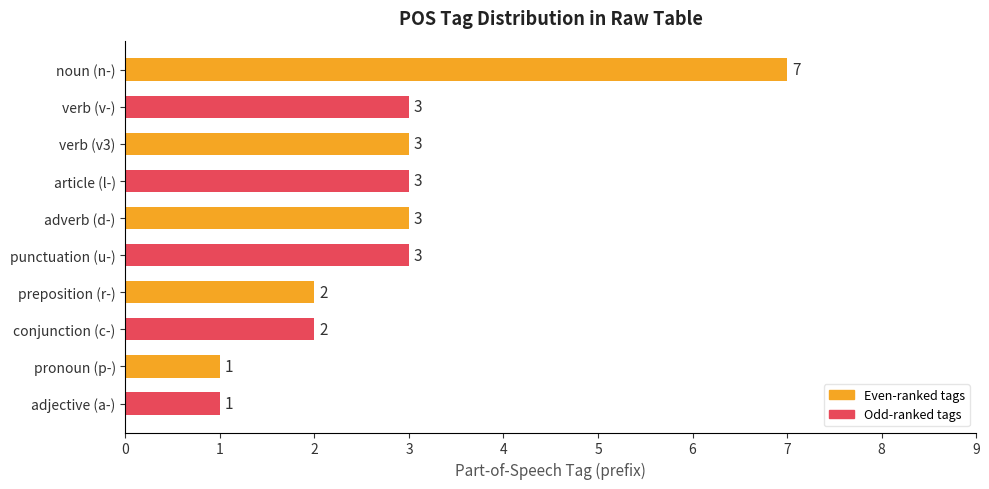

How many bars are there in total?

10